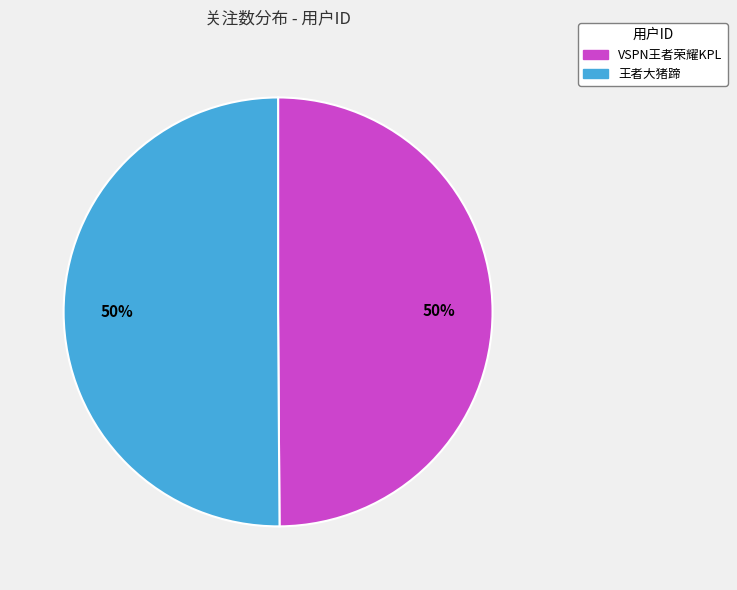

Is the sum of VSPN王者荣耀KPL and 王者大猪蹄 greater than half?

Yes